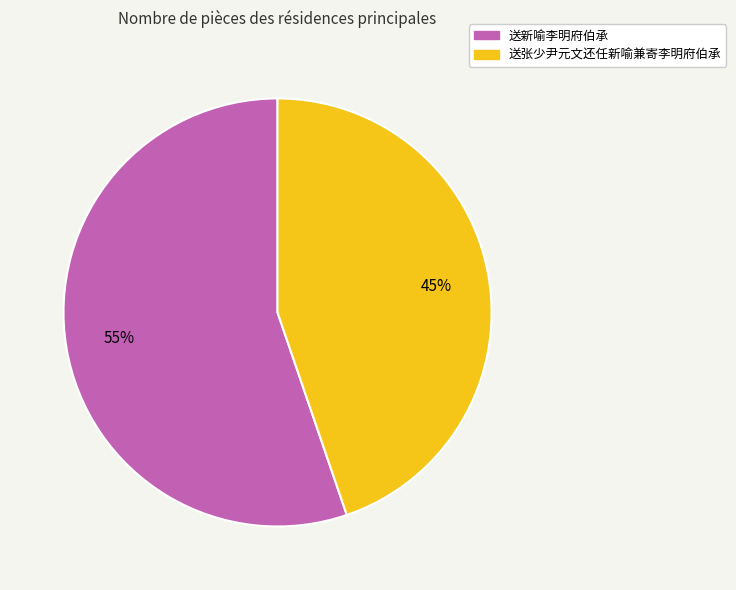

Which category has the smallest portion of the pie?

送张少尹元文还任新喻兼寄李明府伯承